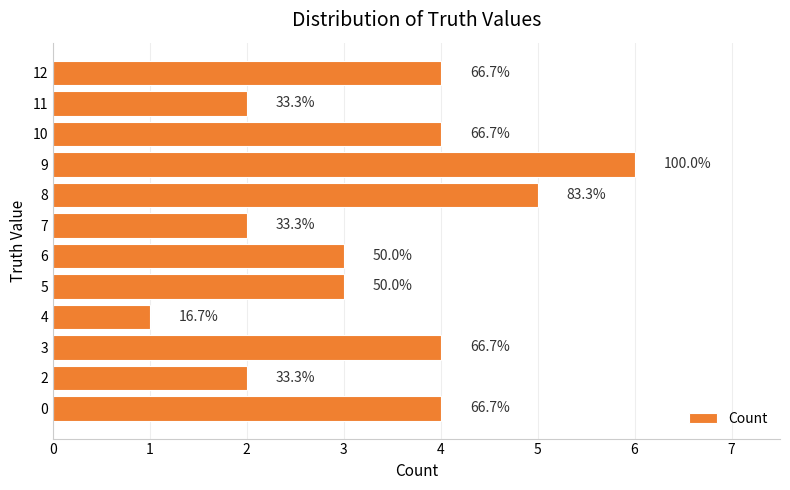

Are the bars horizontal?

Yes